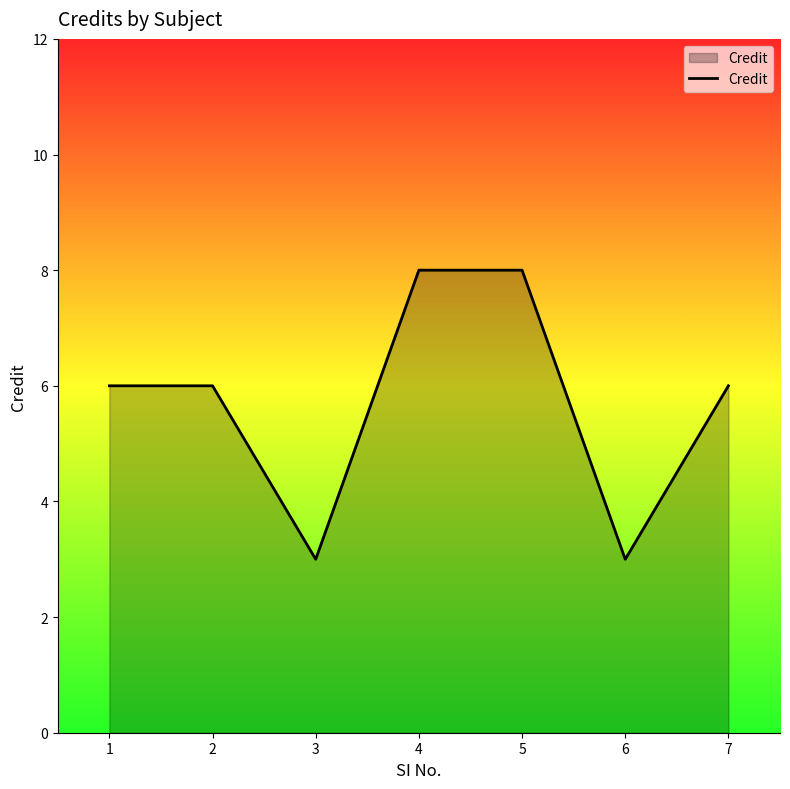

At which category does the data reach its first local valley?

3